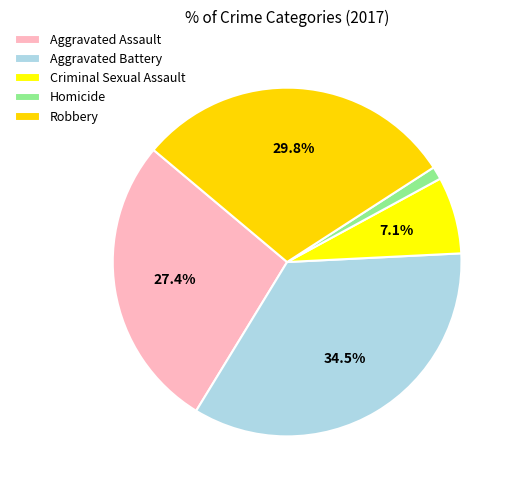

What percentage is the Robbery slice, to the nearest percent?

30%